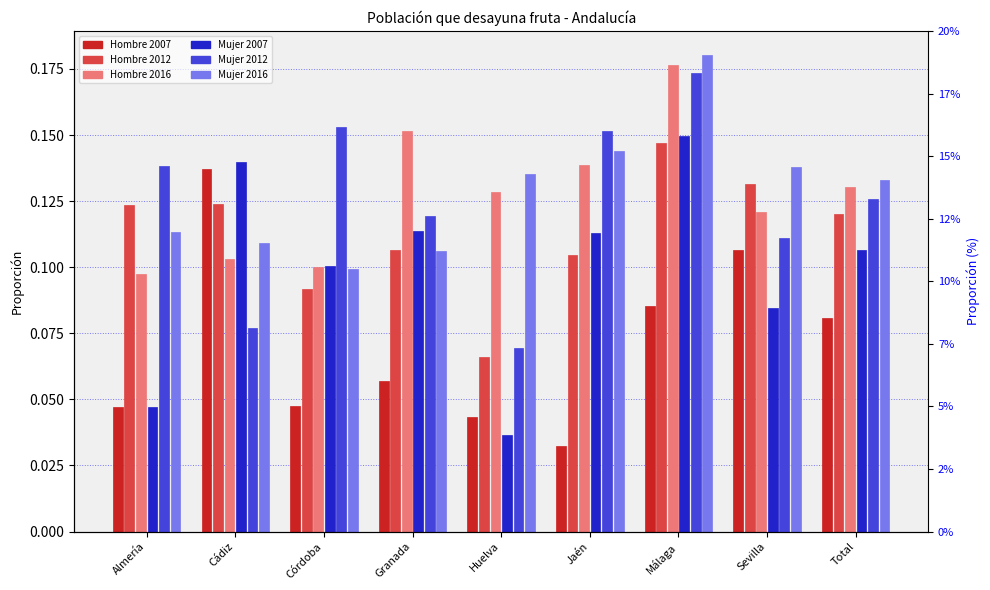

What is the highest value of the Mujer 2016 series?

0.2